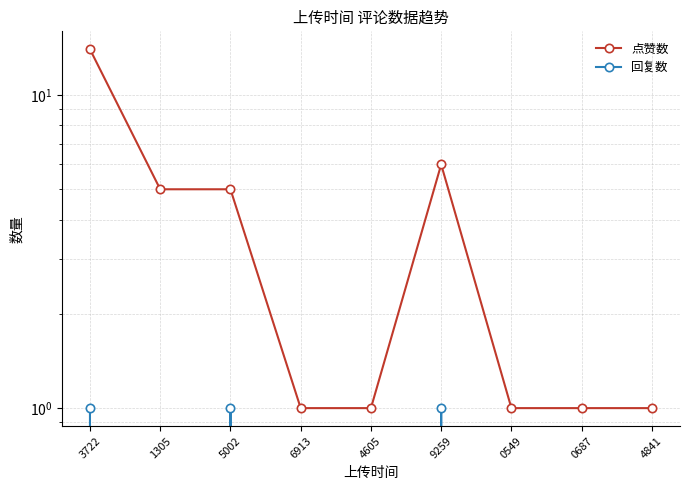

Between 5002 and 9259, which is larger?

9259